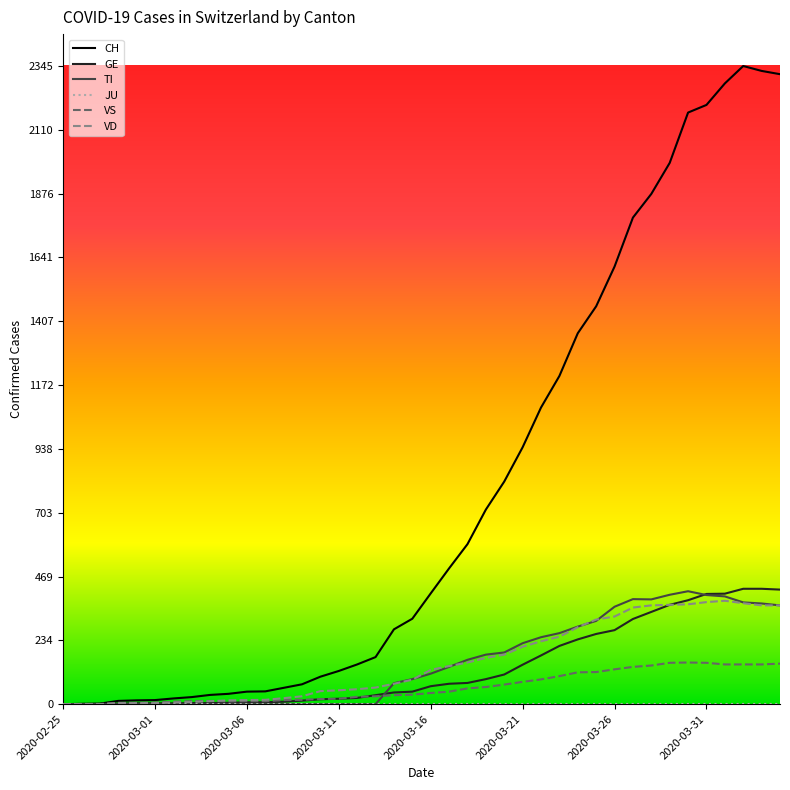

What is the difference between the maximum and minimum values in the VD series?

380